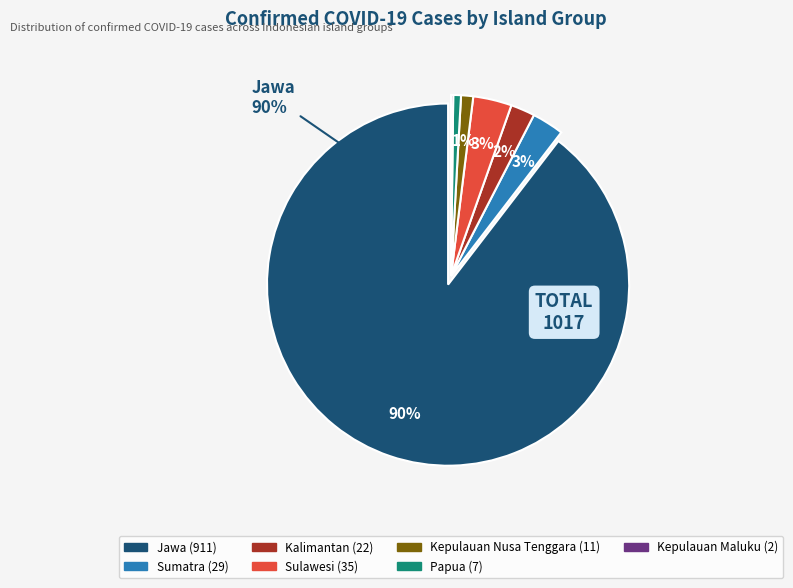

Between Papua and Jawa, which is larger?

Jawa